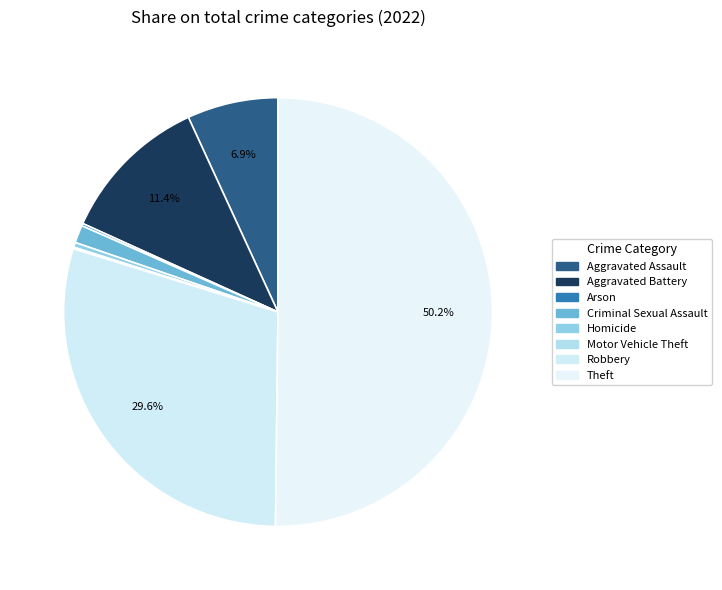

What portion of the pie excludes Arson?

99.8%